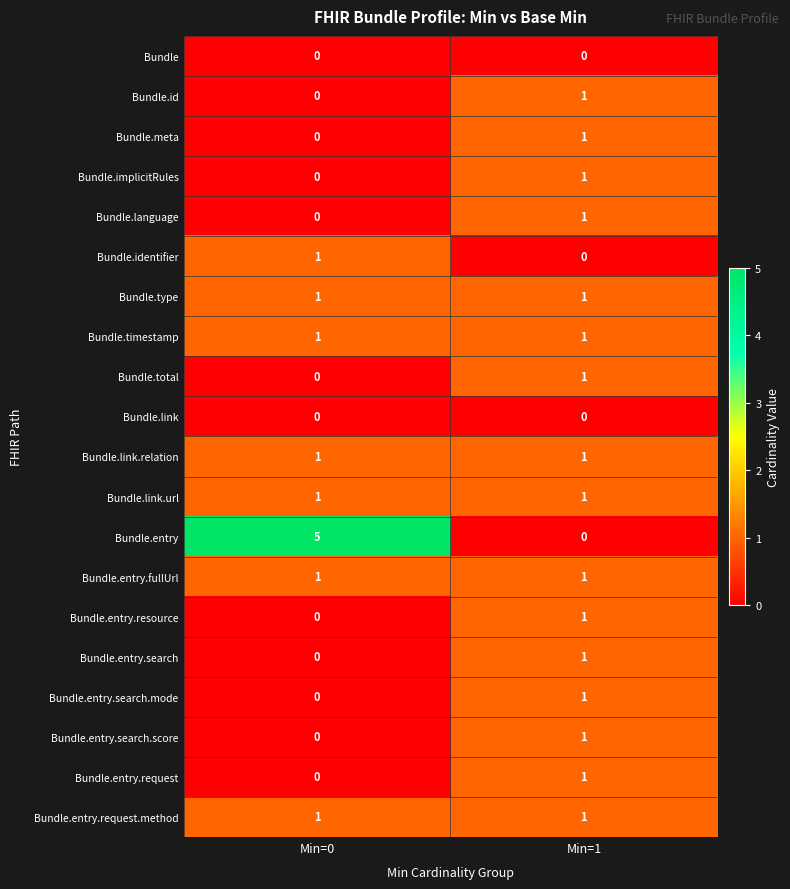

Which label corresponds to the largest value in the chart?

Min=0